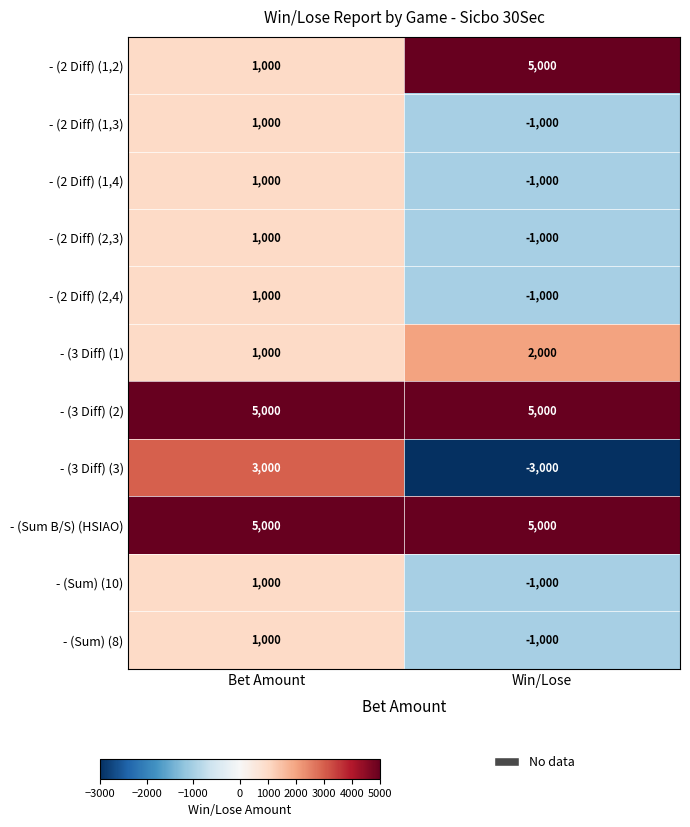

Read the - (Sum) (8) value at Win/Lose.

-1000